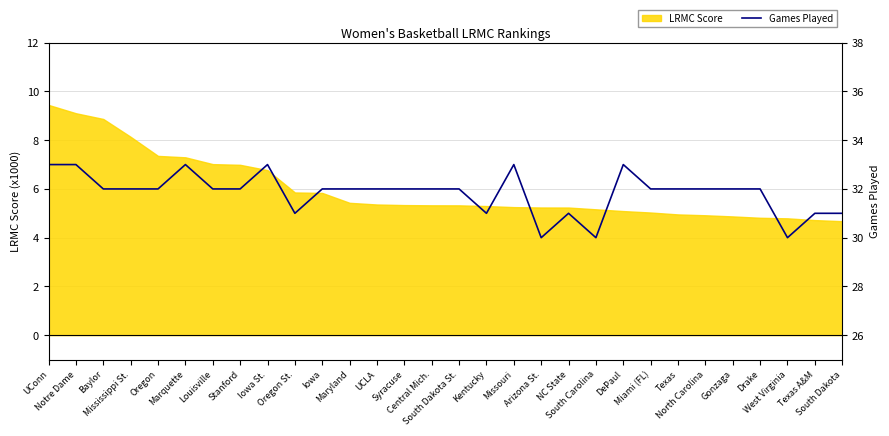

What is the maximum value for LRMC Score?

9.4